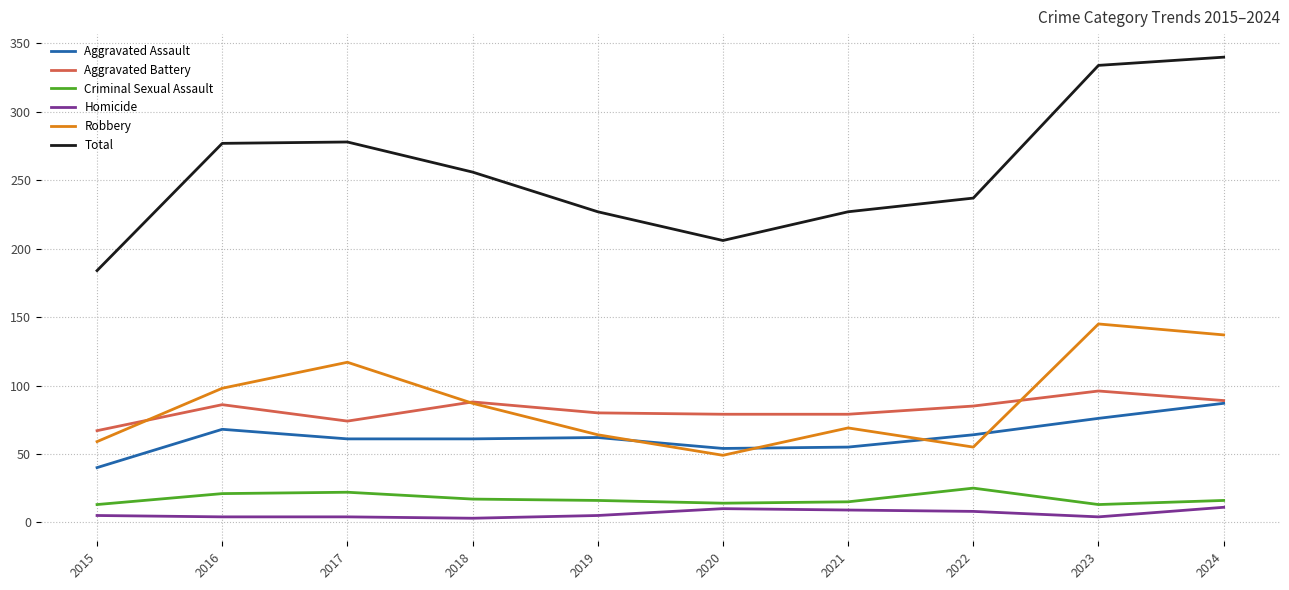

What is the difference between the second highest and second lowest values in the Robbery series?

82